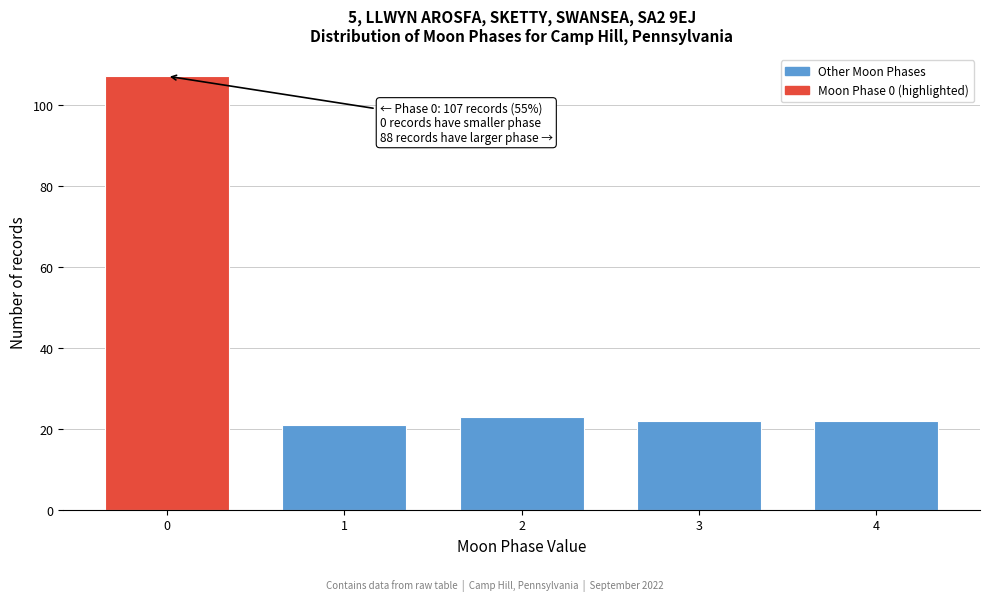

Reading right to left, extract all data points from this chart.

4=22	3=22	2=23	1=21	0=107